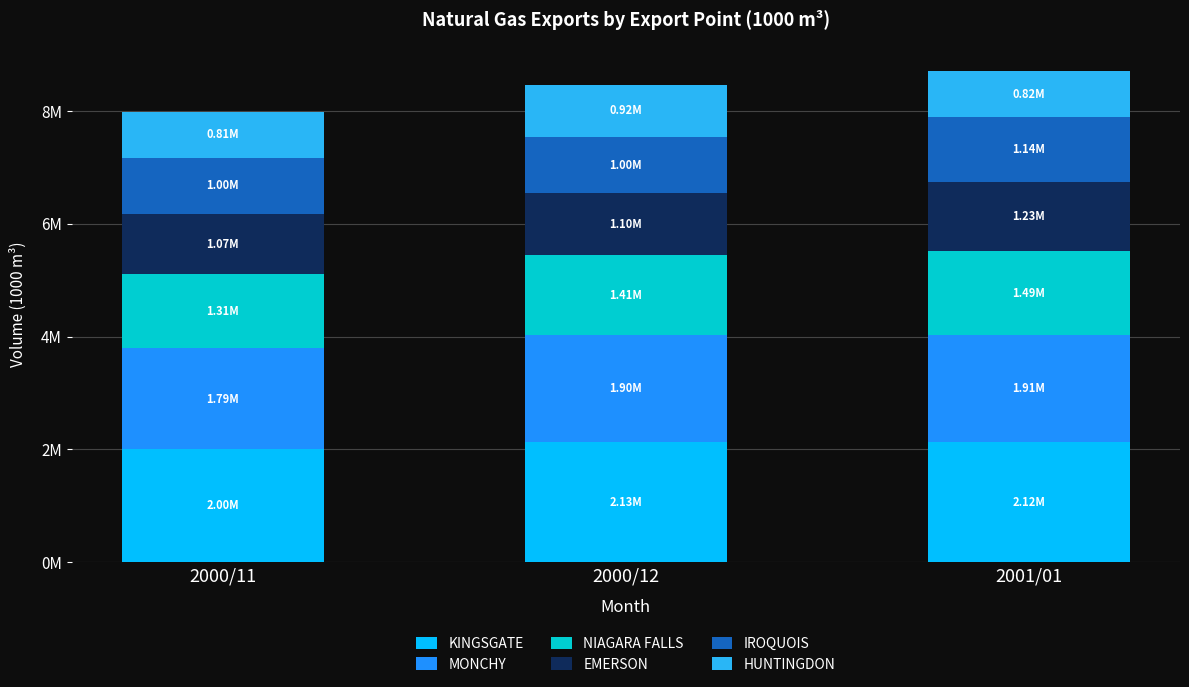

What is the label of the 3rd bar from the left?

2001/01